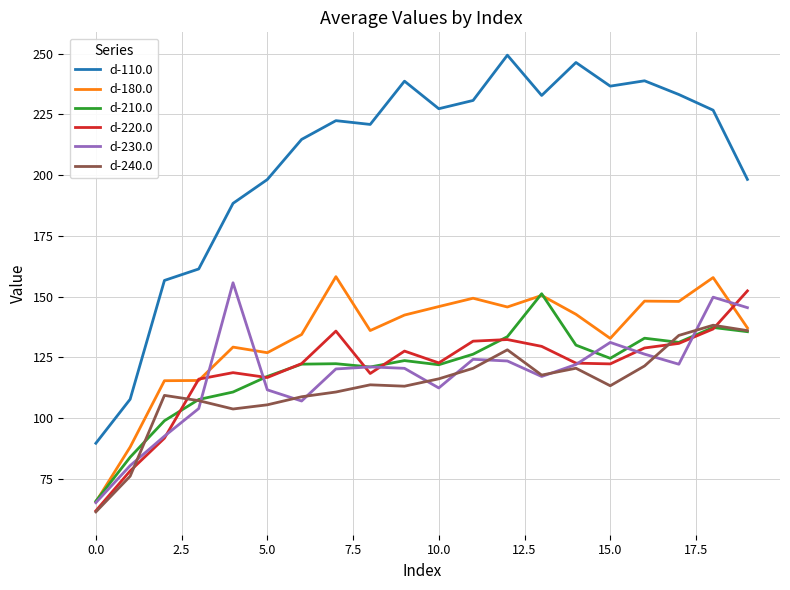

What is the lowest value of the d-110.0 series?

89.7